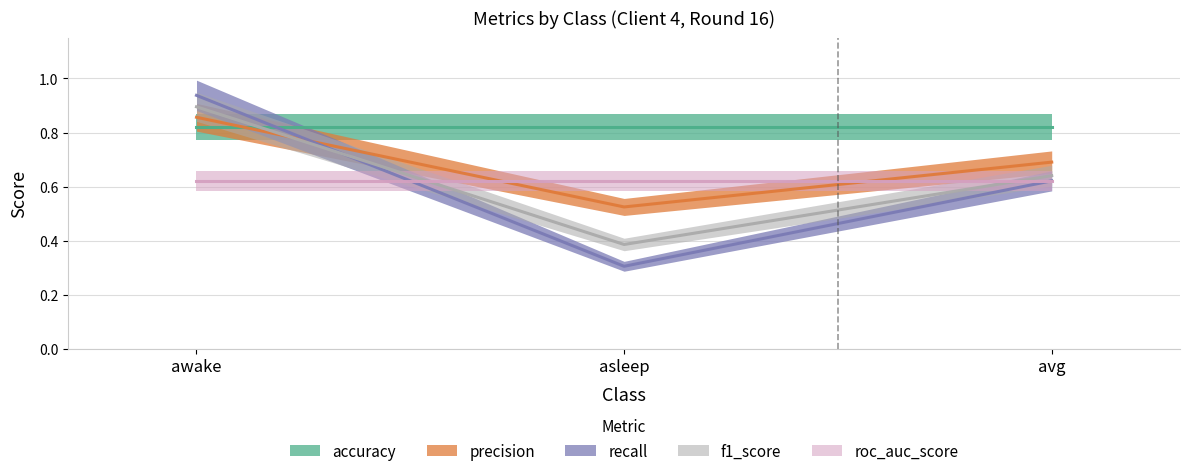

What is the average value of the f1_score series?

0.7